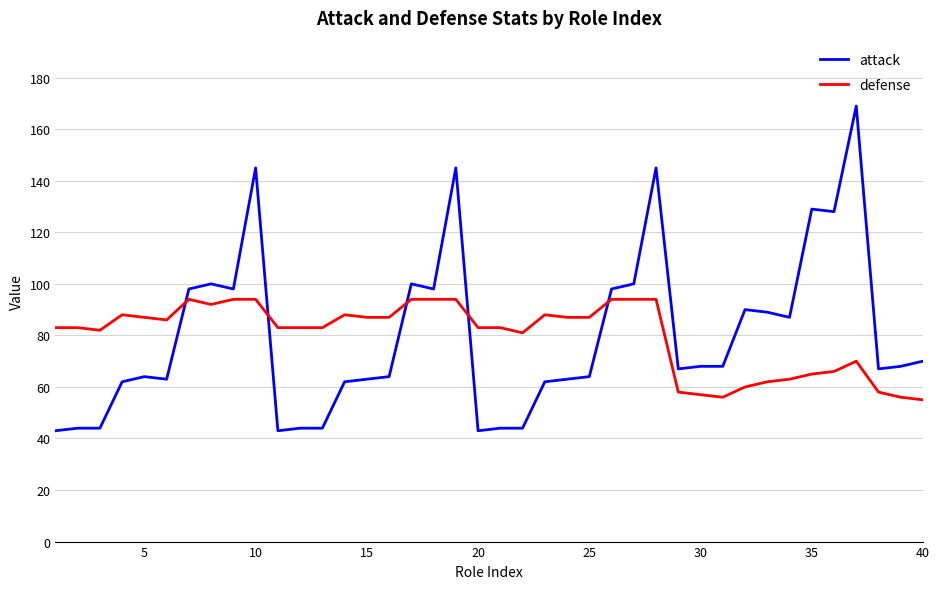

What is the difference between the maximum and minimum values in the defense series?

39